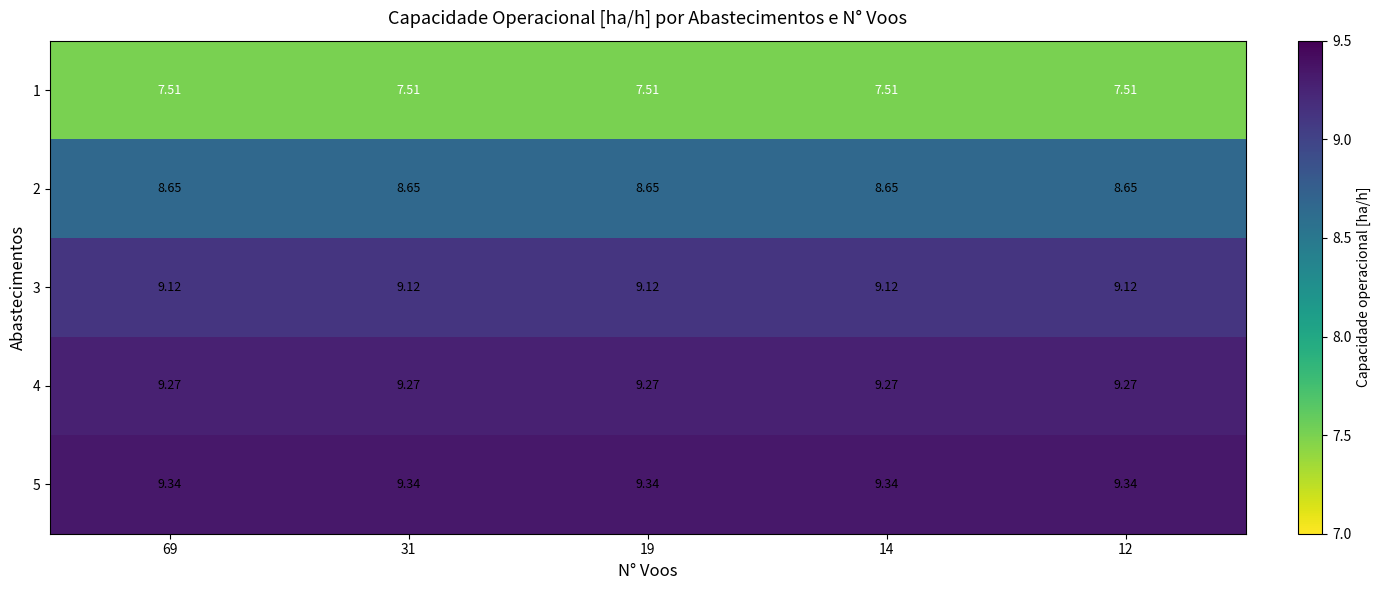

Which series has the largest total across all categories?

5